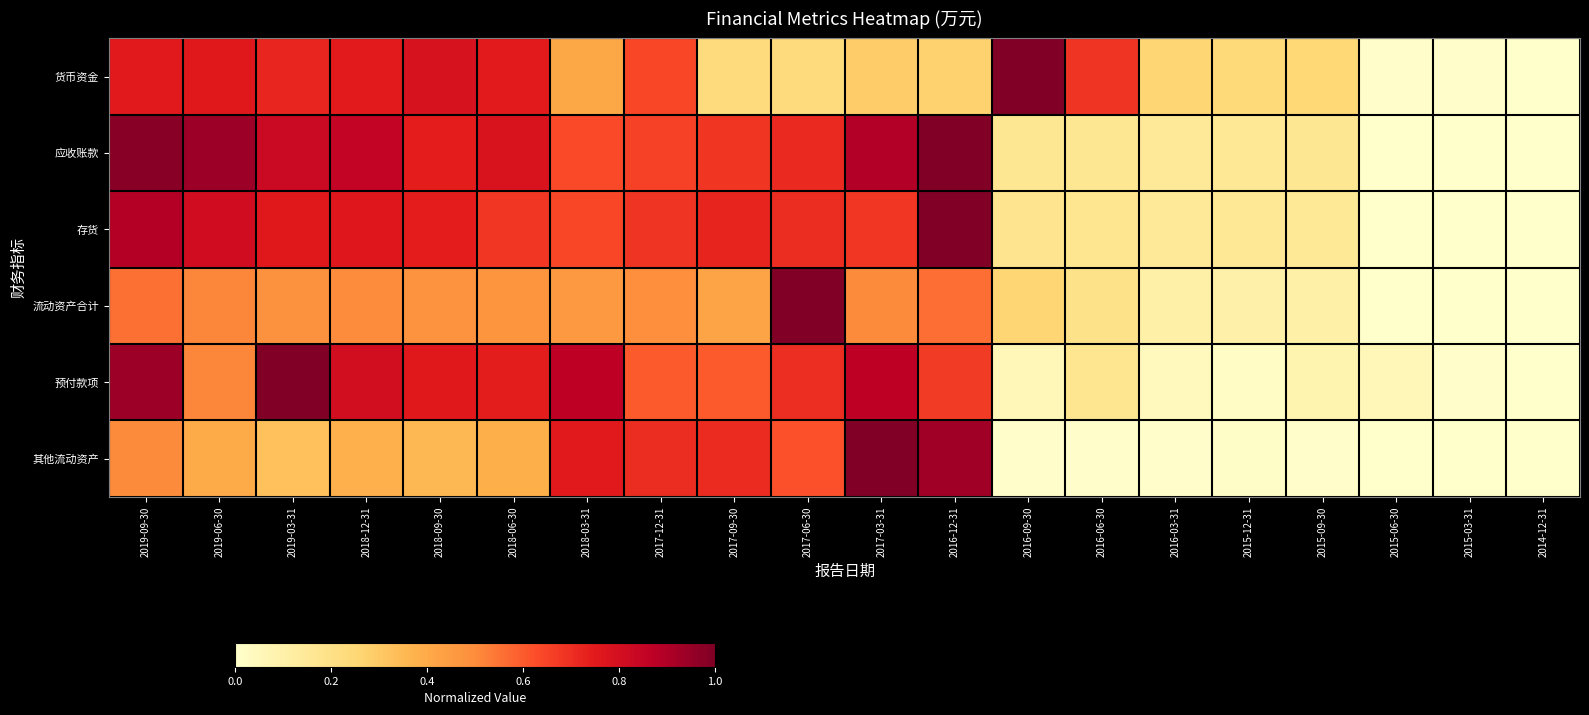

Reading left to right, what are all the values shown in this chart?

货币资金: 2019-09-30=0.8	2019-06-30=0.8	2019-03-31=0.7	2018-12-31=0.7	2018-09-30=0.8	2018-06-30=0.7	2018-03-31=0.4	2017-12-31=0.6	2017-09-30=0.2	2017-06-30=0.2	2017-03-31=0.3	2016-12-31=0.3	2016-09-30=1.0	2016-06-30=0.7	2016-03-31=0.3	2015-12-31=0.2	2015-09-30=0.2	2015-06-30=0.0	2015-03-31=0.0	2014-12-31=0.0
应收账款: 2019-09-30=1.0	2019-06-30=0.9	2019-03-31=0.8	2018-12-31=0.9	2018-09-30=0.7	2018-06-30=0.8	2018-03-31=0.6	2017-12-31=0.7	2017-09-30=0.7	2017-06-30=0.7	2017-03-31=0.9	2016-12-31=1.0	2016-09-30=0.2	2016-06-30=0.2	2016-03-31=0.1	2015-12-31=0.2	2015-09-30=0.2	2015-06-30=0.0	2015-03-31=0.0	2014-12-31=0.0
存货: 2019-09-30=0.9	2019-06-30=0.8	2019-03-31=0.8	2018-12-31=0.8	2018-09-30=0.7	2018-06-30=0.7	2018-03-31=0.6	2017-12-31=0.7	2017-09-30=0.7	2017-06-30=0.7	2017-03-31=0.7	2016-12-31=1.0	2016-09-30=0.2	2016-06-30=0.2	2016-03-31=0.1	2015-12-31=0.2	2015-09-30=0.1	2015-06-30=0.0	2015-03-31=0.0	2014-12-31=0.0
流动资产合计: 2019-09-30=0.6	2019-06-30=0.5	2019-03-31=0.5	2018-12-31=0.5	2018-09-30=0.5	2018-06-30=0.5	2018-03-31=0.5	2017-12-31=0.5	2017-09-30=0.4	2017-06-30=1.0	2017-03-31=0.5	2016-12-31=0.6	2016-09-30=0.3	2016-06-30=0.2	2016-03-31=0.1	2015-12-31=0.1	2015-09-30=0.1	2015-06-30=0.0	2015-03-31=0.0	2014-12-31=0.0
预付款项: 2019-09-30=0.9	2019-06-30=0.5	2019-03-31=1.0	2018-12-31=0.8	2018-09-30=0.8	2018-06-30=0.7	2018-03-31=0.9	2017-12-31=0.6	2017-09-30=0.6	2017-06-30=0.7	2017-03-31=0.9	2016-12-31=0.7	2016-09-30=0.1	2016-06-30=0.2	2016-03-31=0.0	2015-12-31=0.0	2015-09-30=0.1	2015-06-30=0.1	2015-03-31=0.0	2014-12-31=0.0
其他流动资产: 2019-09-30=0.5	2019-06-30=0.4	2019-03-31=0.3	2018-12-31=0.4	2018-09-30=0.4	2018-06-30=0.4	2018-03-31=0.8	2017-12-31=0.7	2017-09-30=0.7	2017-06-30=0.6	2017-03-31=1.0	2016-12-31=0.9	2016-09-30=0.0	2016-06-30=0.0	2016-03-31=0.0	2015-12-31=0.0	2015-09-30=0.0	2015-06-30=0.0	2015-03-31=0.0	2014-12-31=0.0